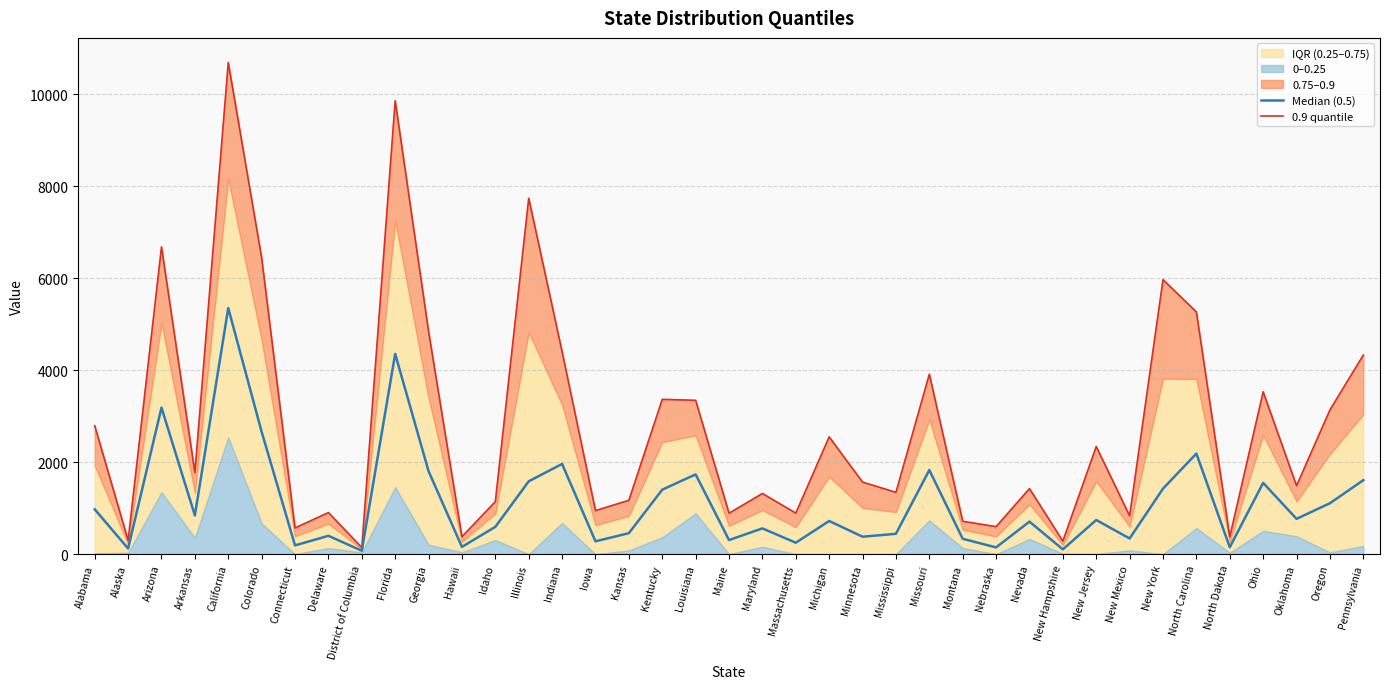

What is the difference between the Median (0.5) values at Montana and California?

5014.1